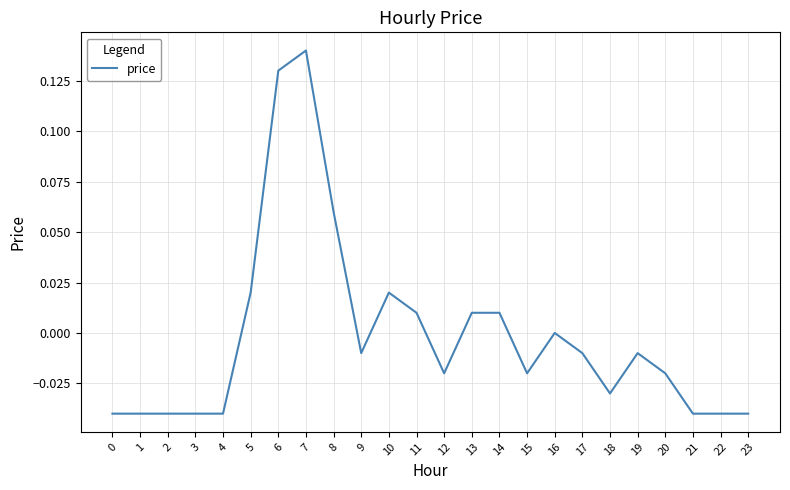

What is the difference between the maximum and minimum values?

0.2